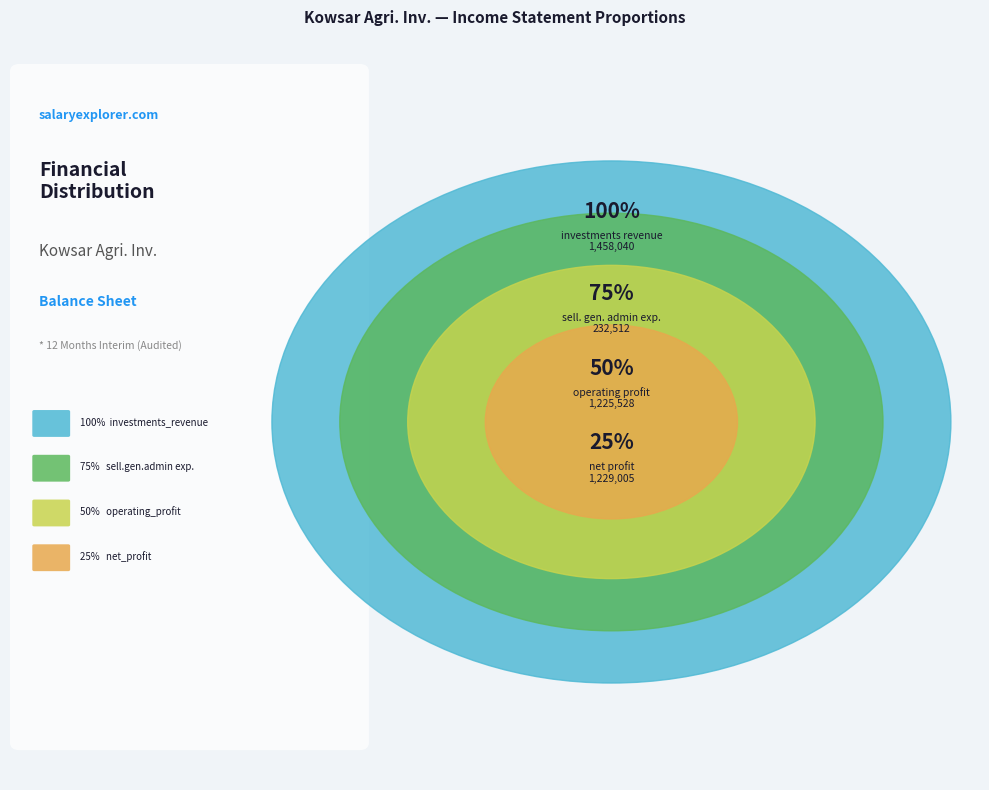

Which slice is the smallest?

selling_general_administrative_expenses